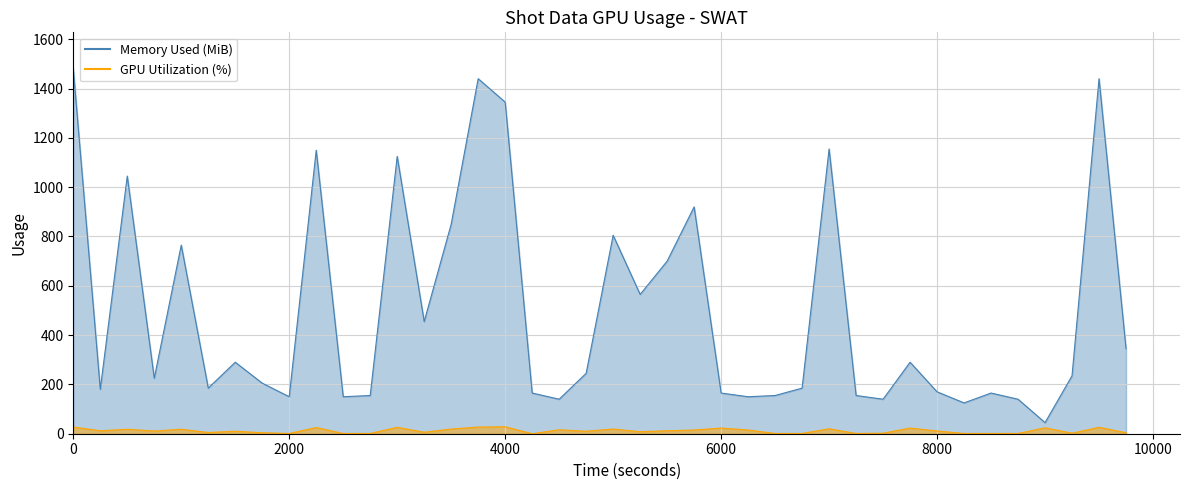

How many data points in Memory Used (MiB) are less than 235?

20